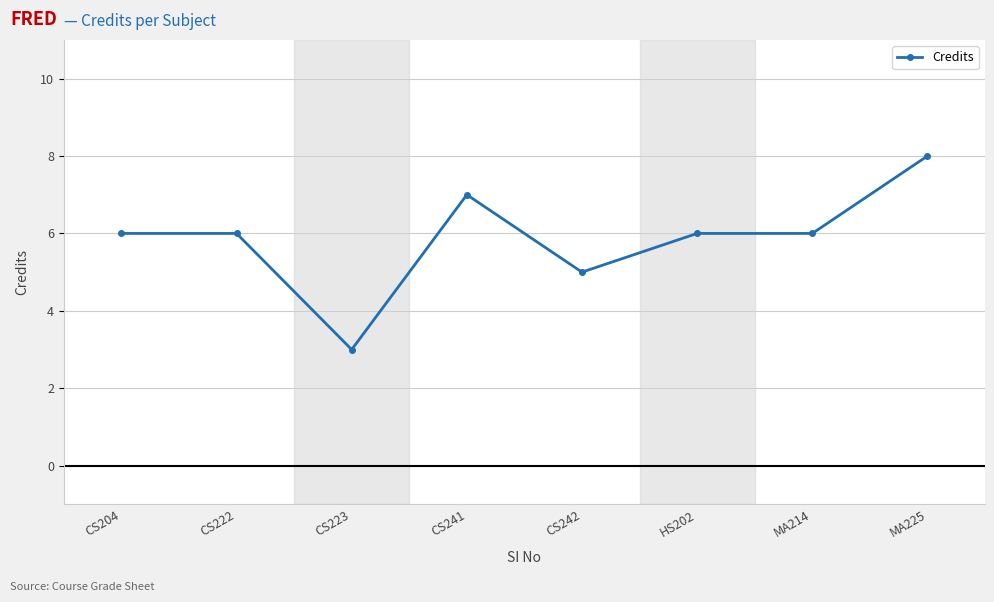

Which category has the highest value across all series?

MA225